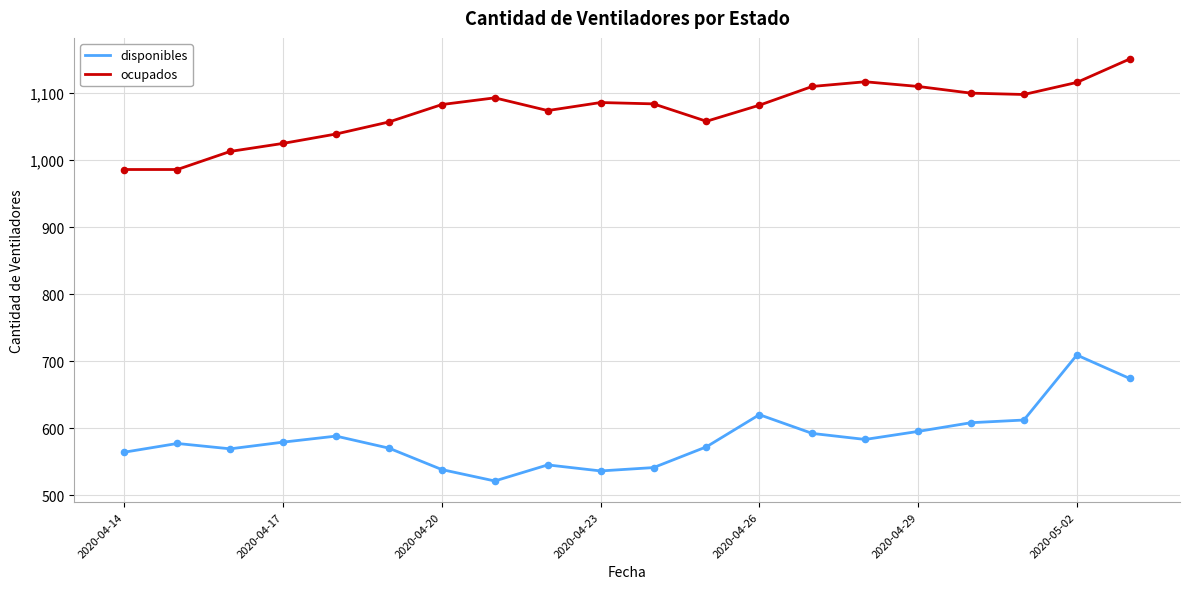

Which series has the largest total across all categories?

ocupados